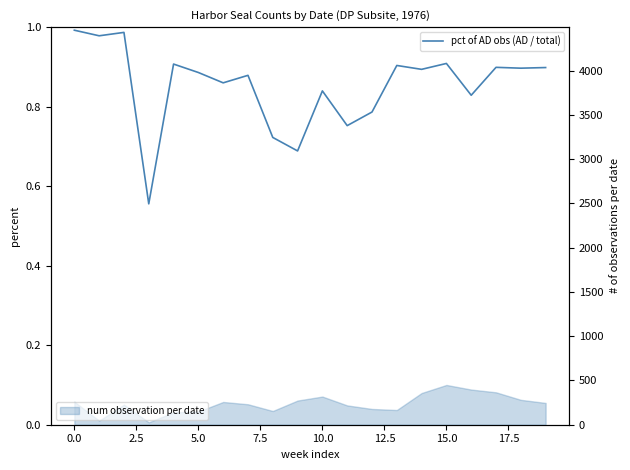

What is the maximum value shown in the chart?

1.0